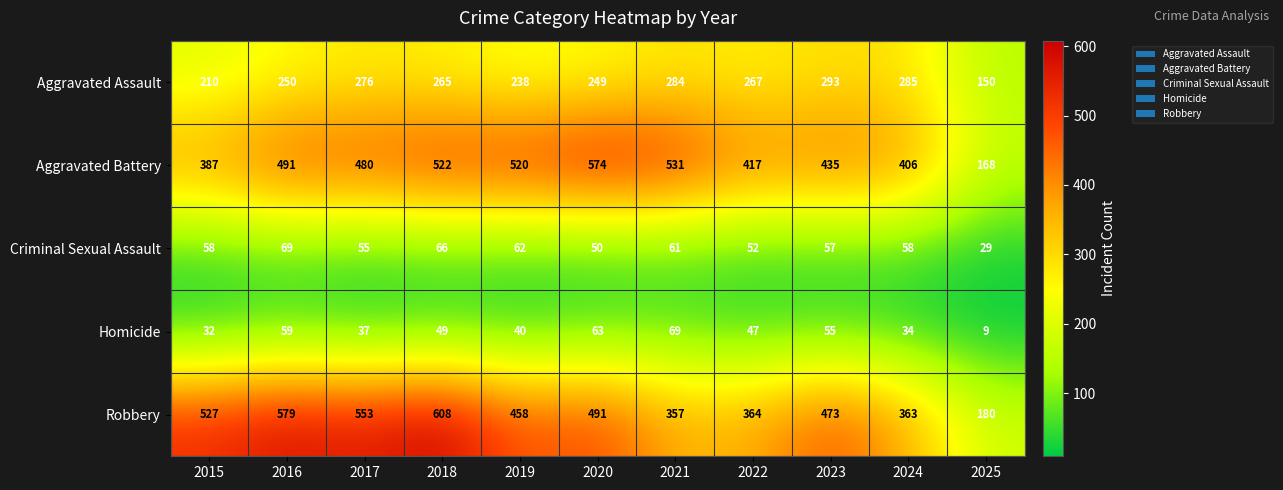

What is the minimum value shown in the chart?

9